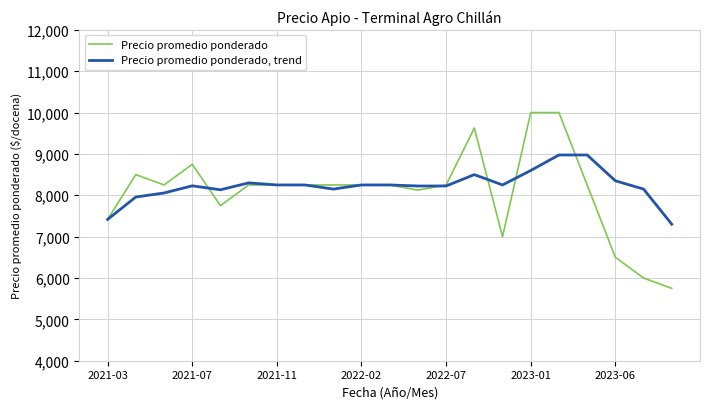

Rank the series by their maximum value, from highest to lowest.

Precio promedio ponderado, Precio promedio ponderado, trend